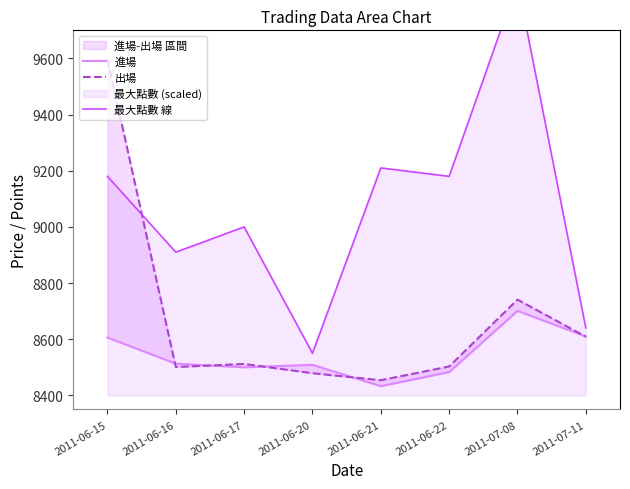

True or false: 出場 has a value of 8454 at 2011-06-21.

True